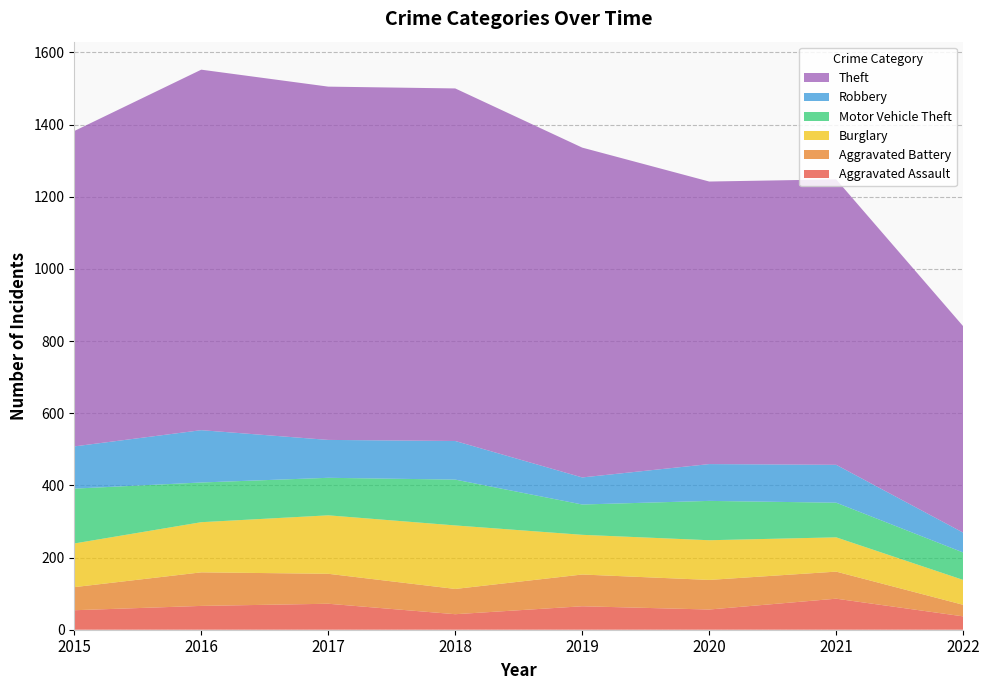

Reading left to right, extract all data points from this chart.

Aggravated Assault: 54	66	72	43	65	56	86	37
Aggravated Battery: 64	93	83	70	88	82	75	32
Burglary: 121	139	162	176	110	110	95	69
Motor Vehicle Theft: 152	110	104	127	84	109	96	76
Robbery: 117	145	105	107	75	102	105	55
Theft: 874	999	979	977	914	783	791	572